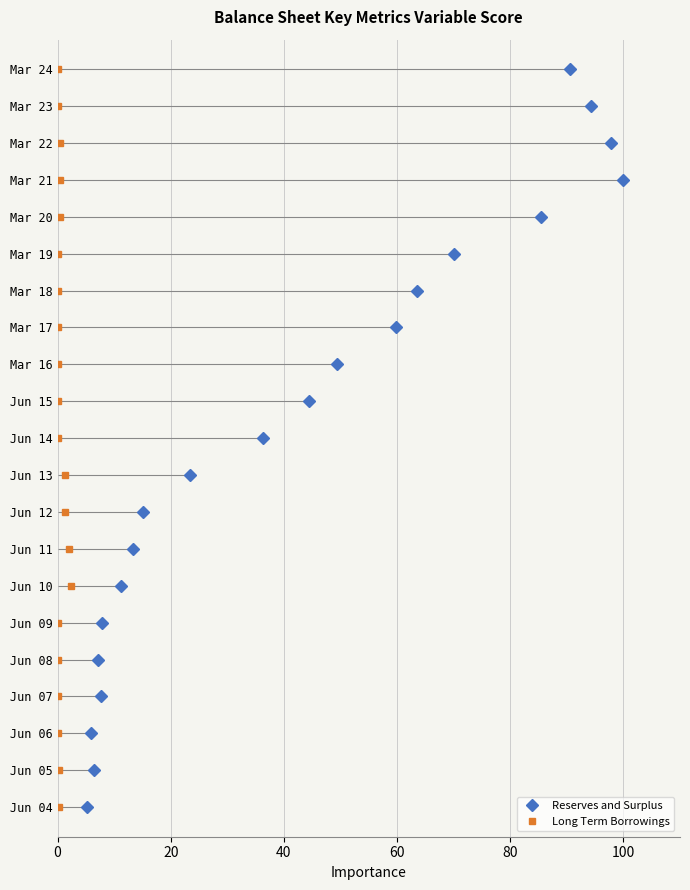

How many values in Reserves and Surplus are above zero?

20